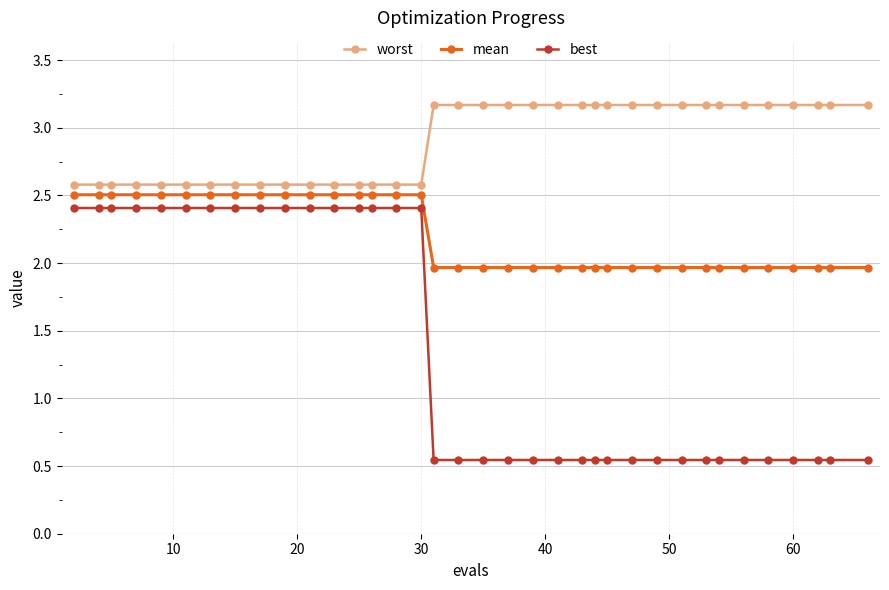

What is the value of the worst point at the 12th from the left?

2.6